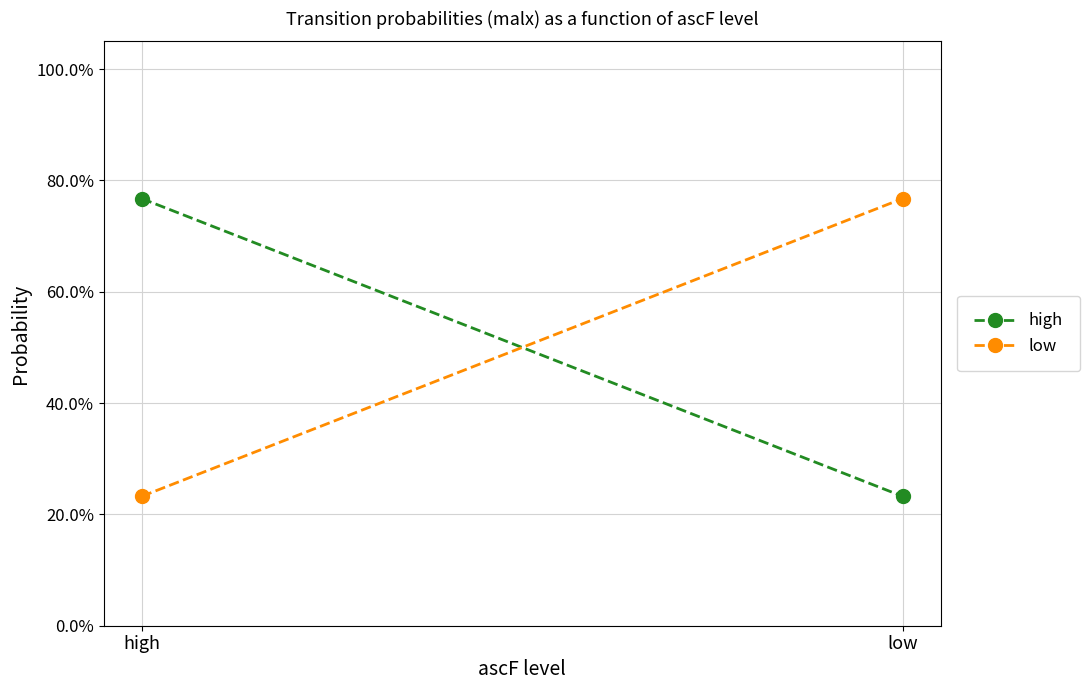

Is the value of low at low greater than the value of high at high?

No